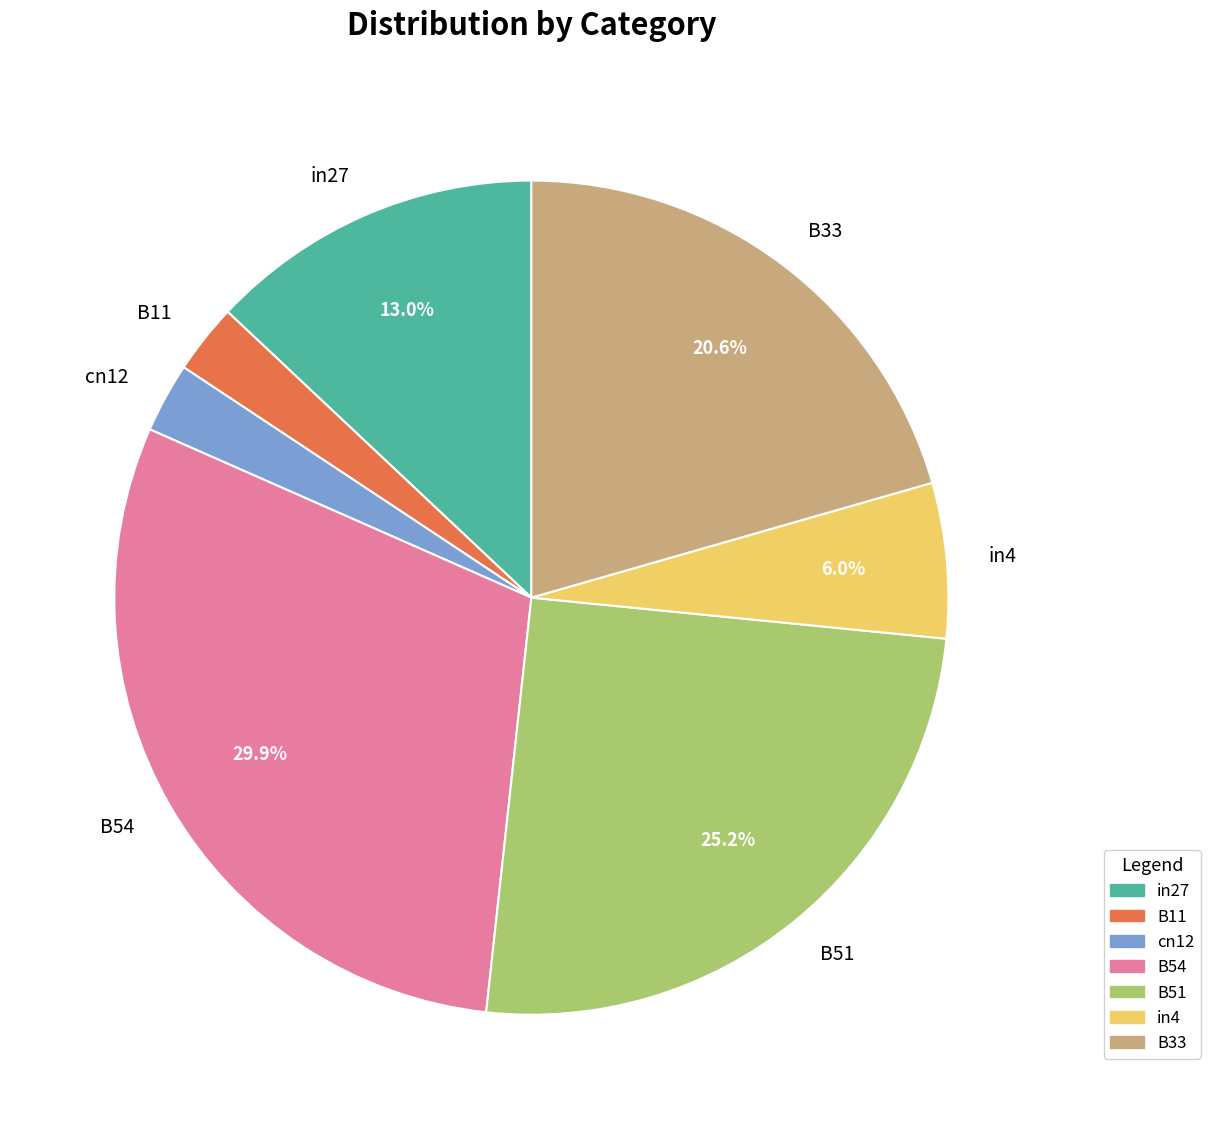

To the nearest percent, what percentage of the pie is cn12?

3%